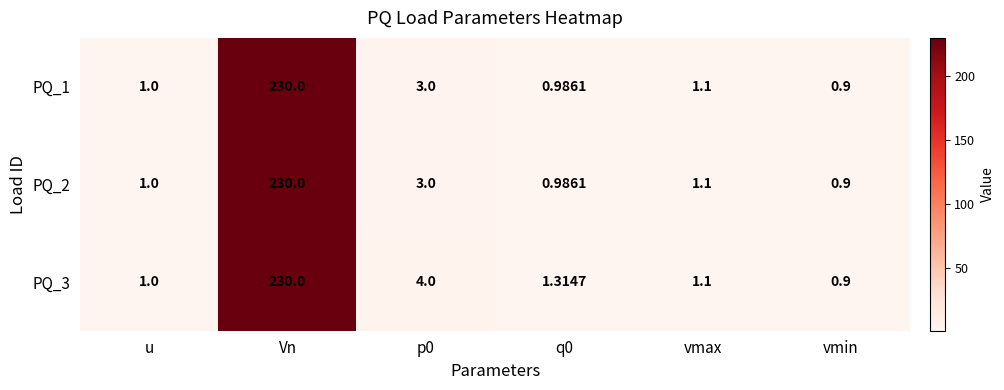

At which label does PQ_2 reach its peak?

Vn